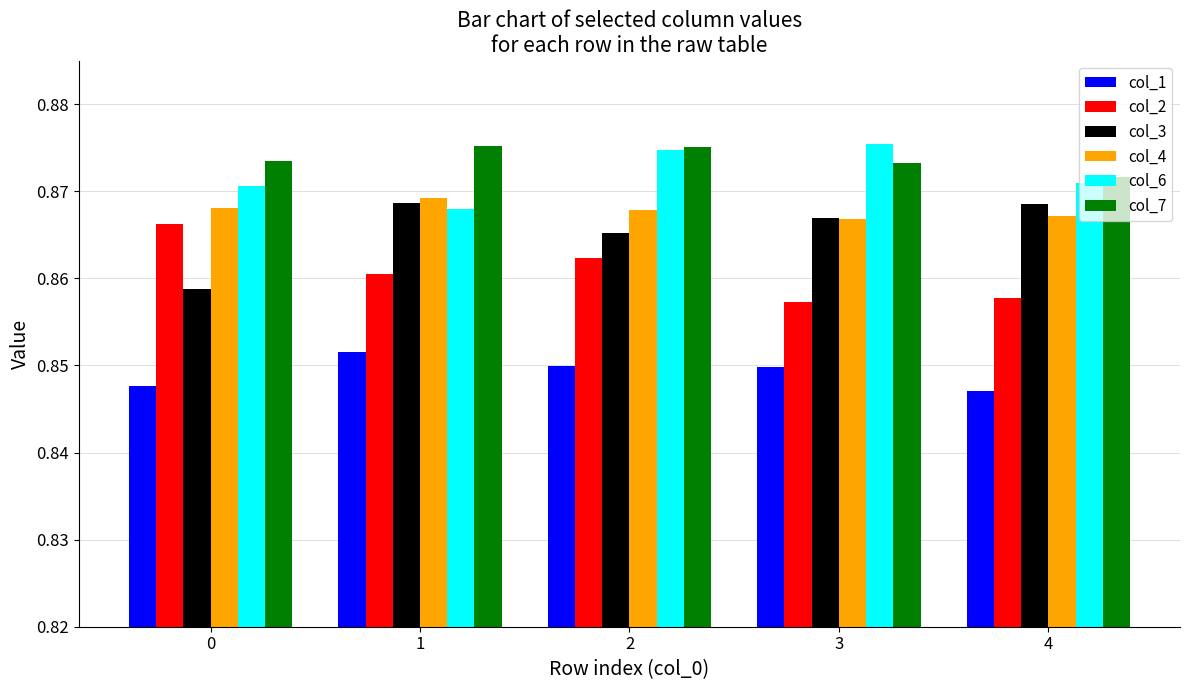

At how many categories does at least one series exceed 0?

5